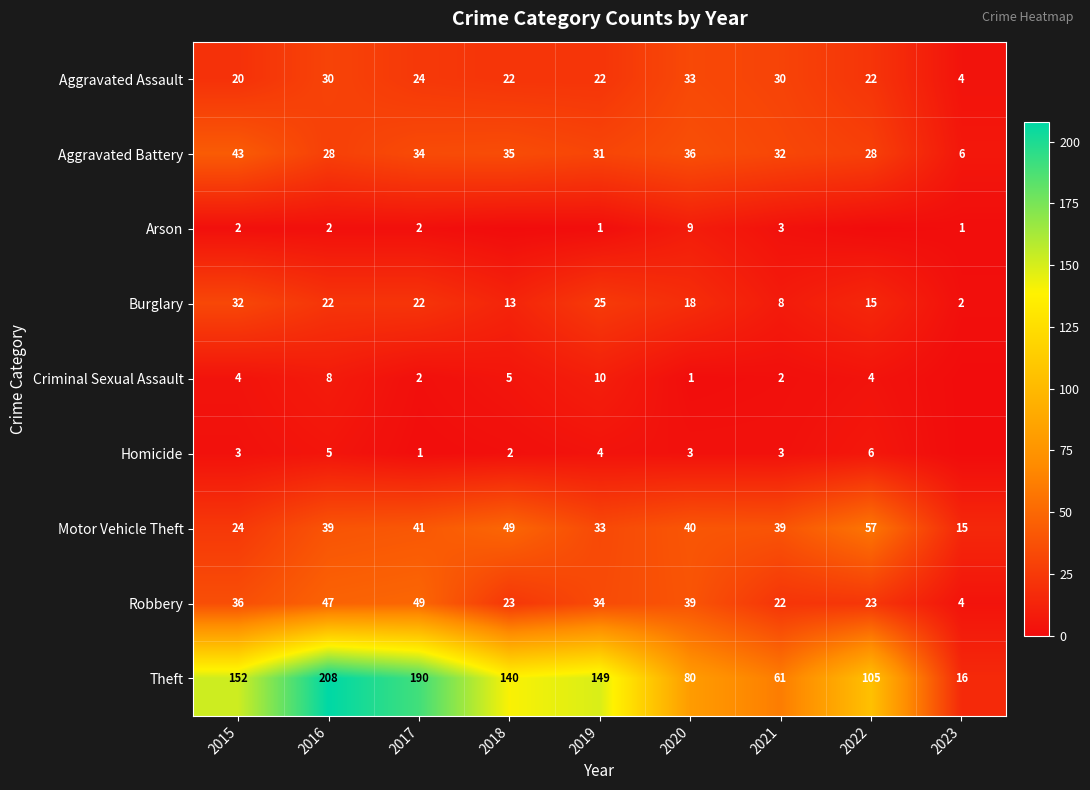

What is the difference between the highest and lowest values at 2015?

150